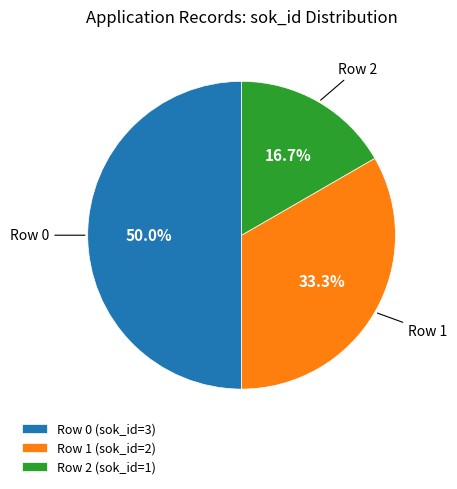

Which has a higher value, Row 1 (sok_id=2) or Row 2 (sok_id=1)?

Row 1 (sok_id=2)